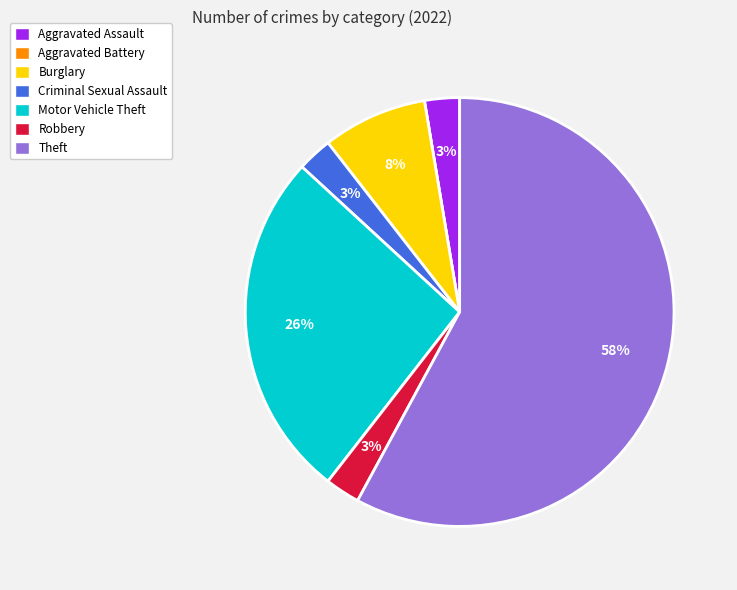

Between Theft and Burglary, which is larger?

Theft